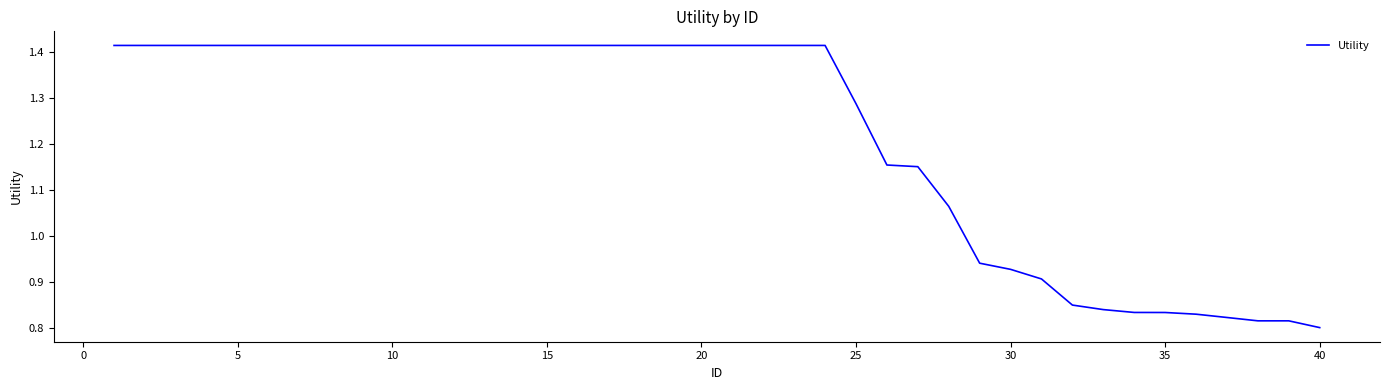

How many lines are shown in the chart?

1